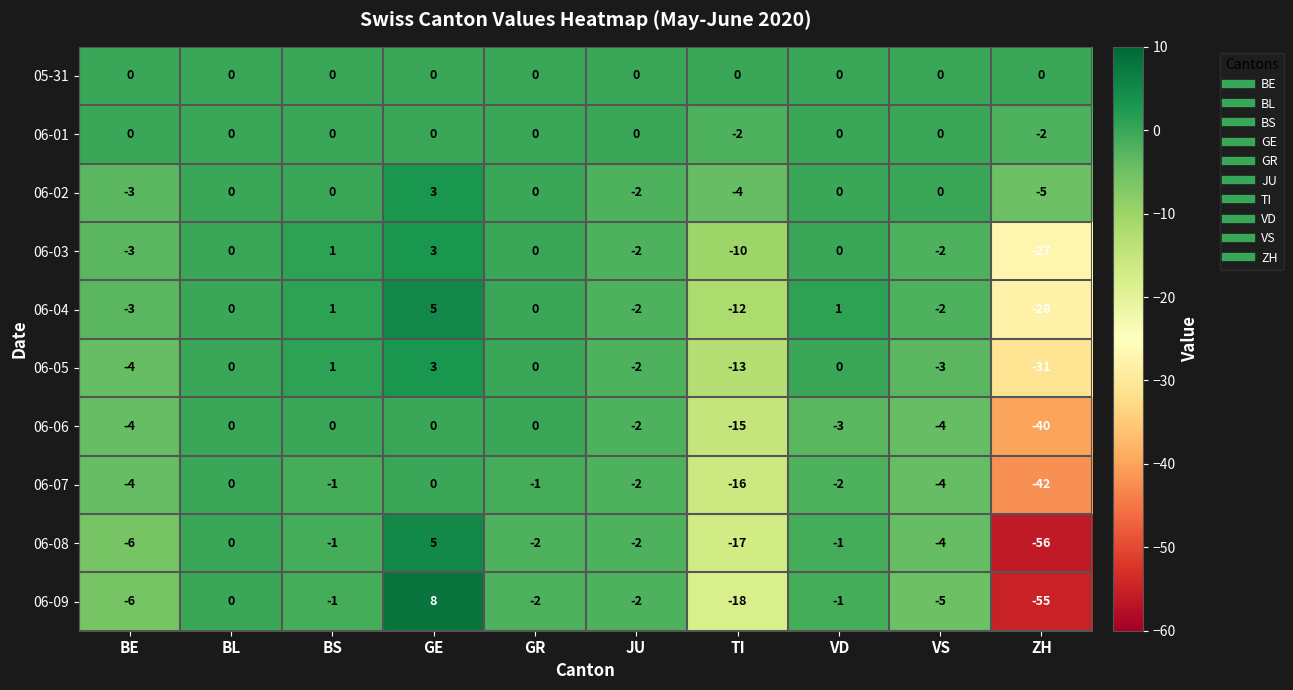

Which label corresponds to the smallest value in the chart?

ZH